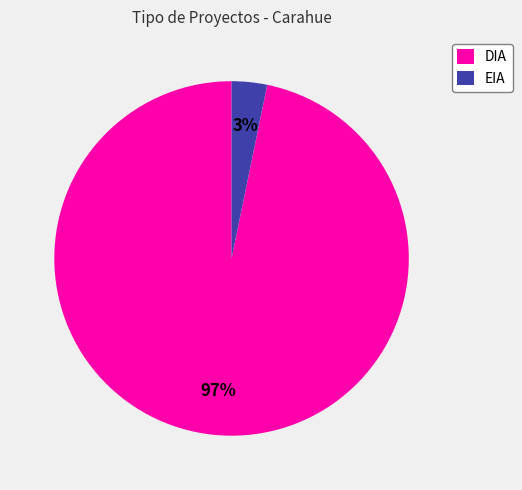

Combined, do DIA and EIA account for over 50%?

Yes